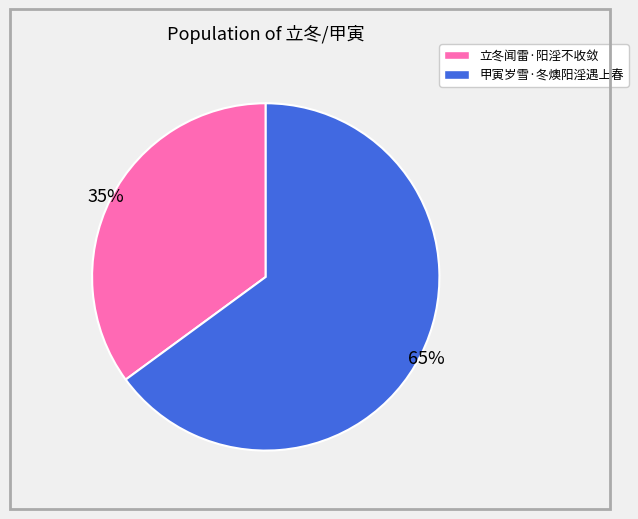

Between 立冬闻雷·阳淫不收敛 and 甲寅岁雪·冬燠阳淫遇上春, which is larger?

甲寅岁雪·冬燠阳淫遇上春